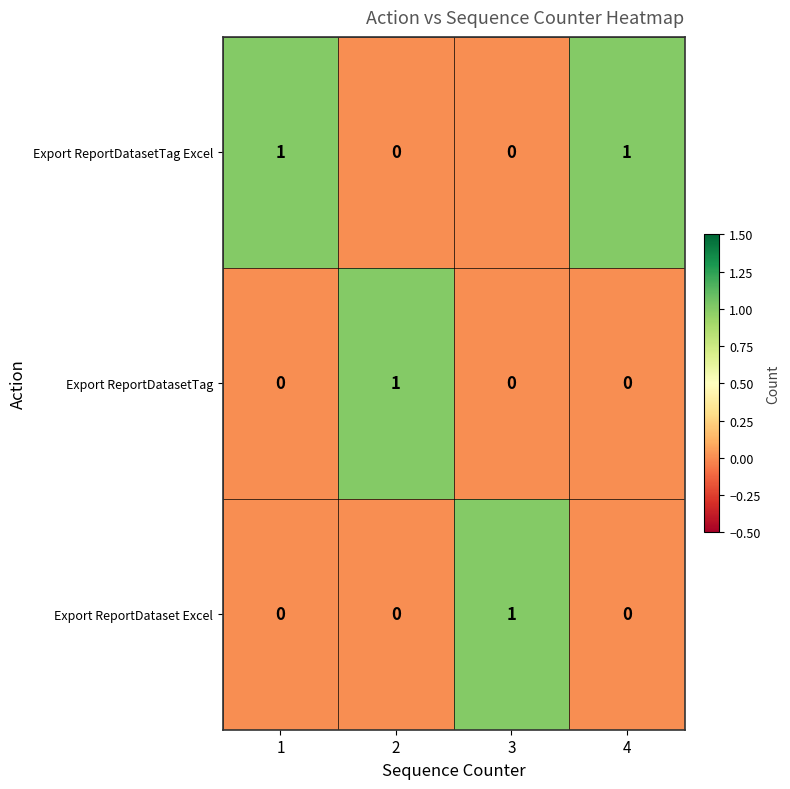

The Export ReportDatasetTag series shows 0 at 1. True or false?

True